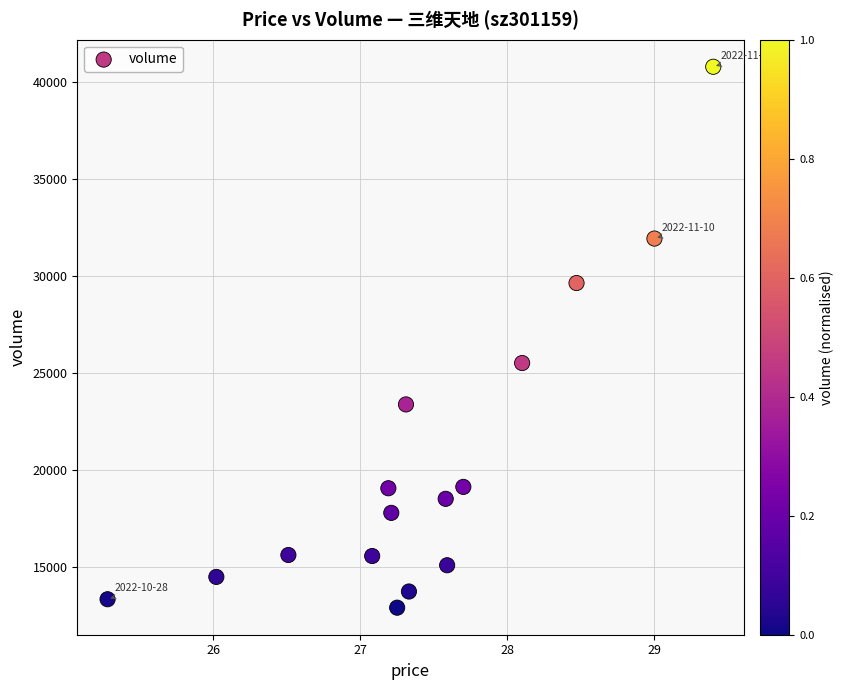

What Y value in the scatter plot is closest to 26833?

25502